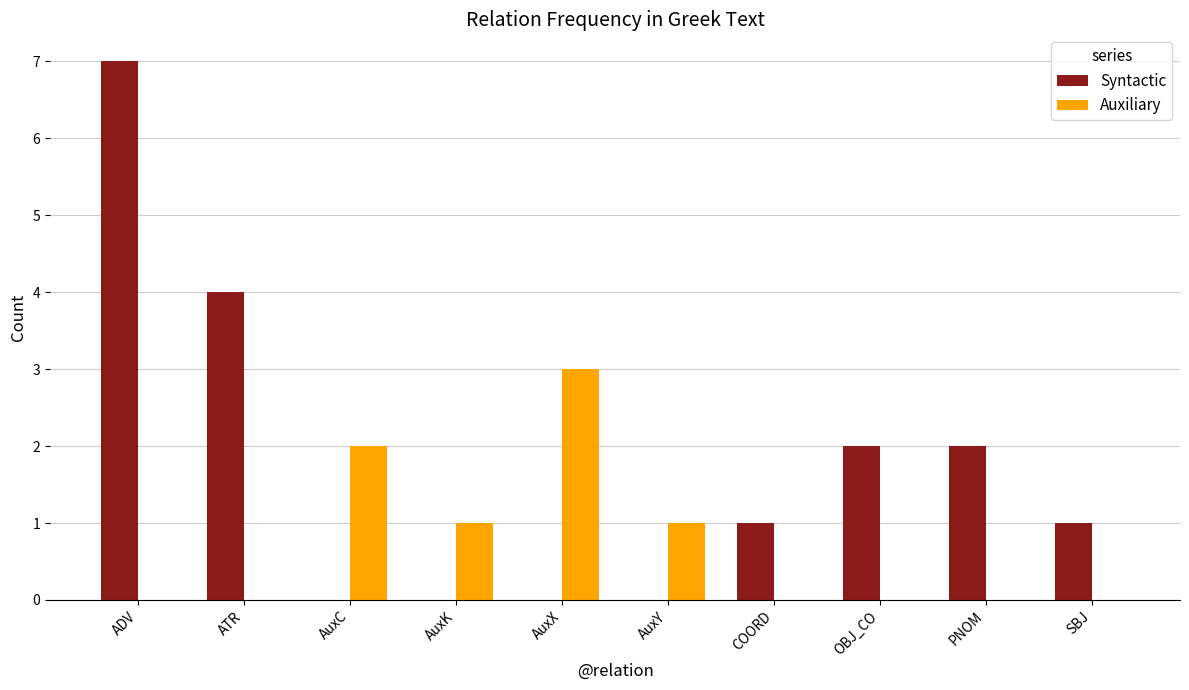

At which category does the chart reach its peak across all series?

ADV